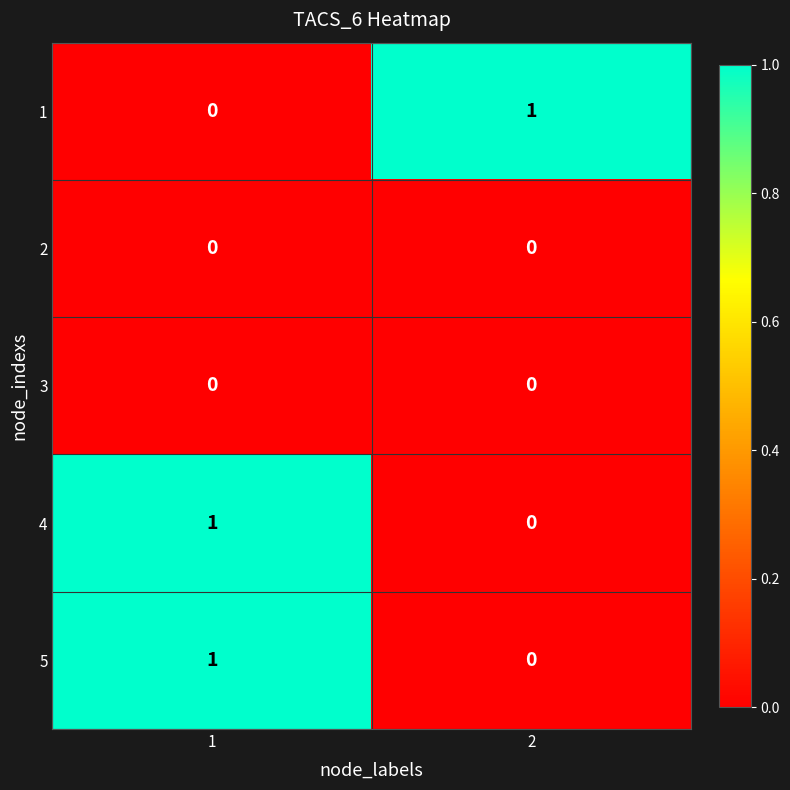

What is the spread (max minus min) of values at 1?

1